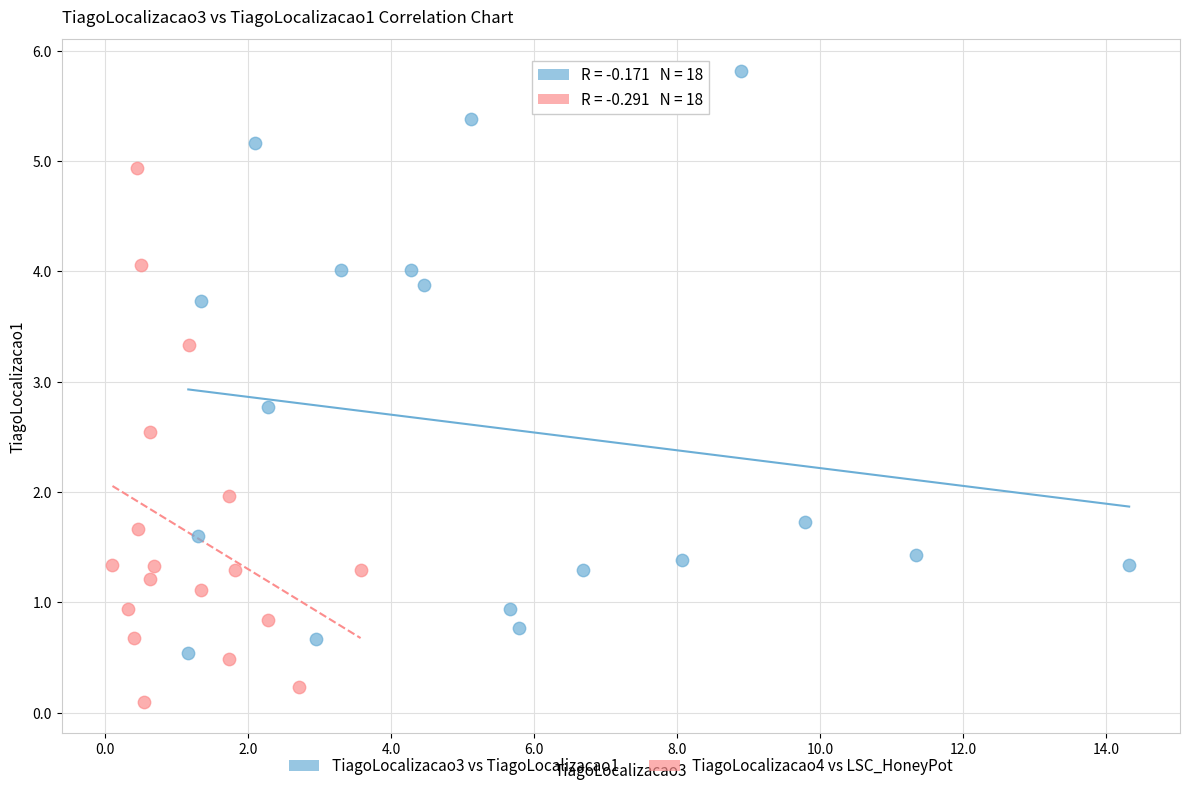

Which series has the widest spread of Y values?

TiagoLocalizacao3 vs TiagoLocalizacao1